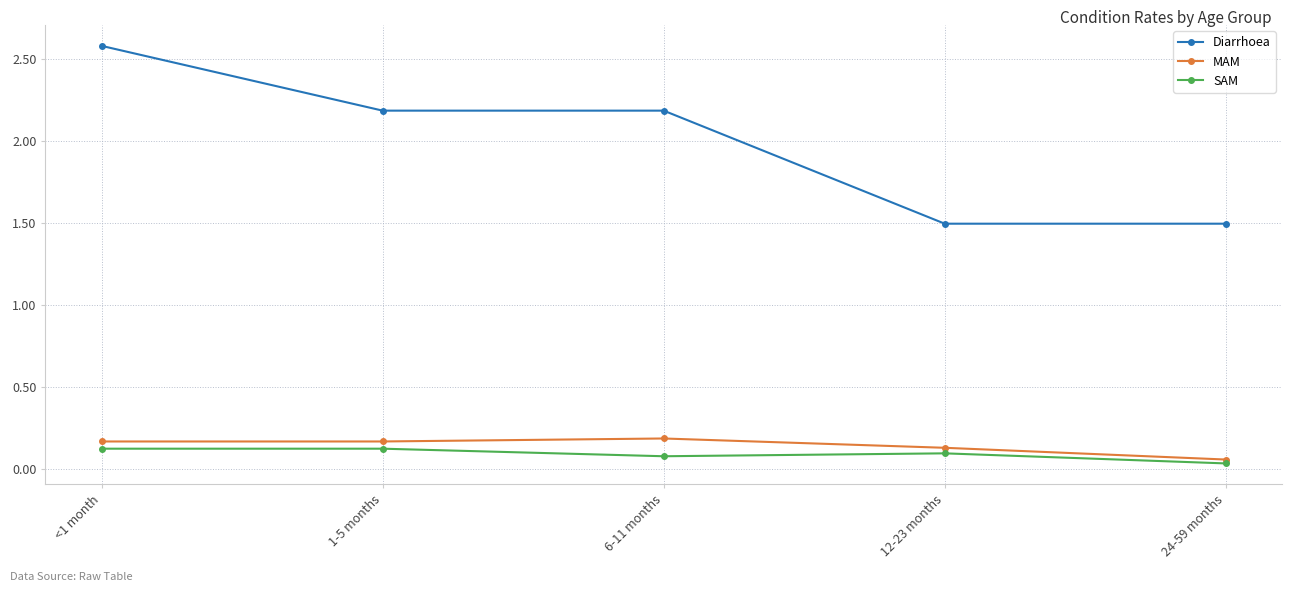

How many MAM values are between 0 and 1?

5